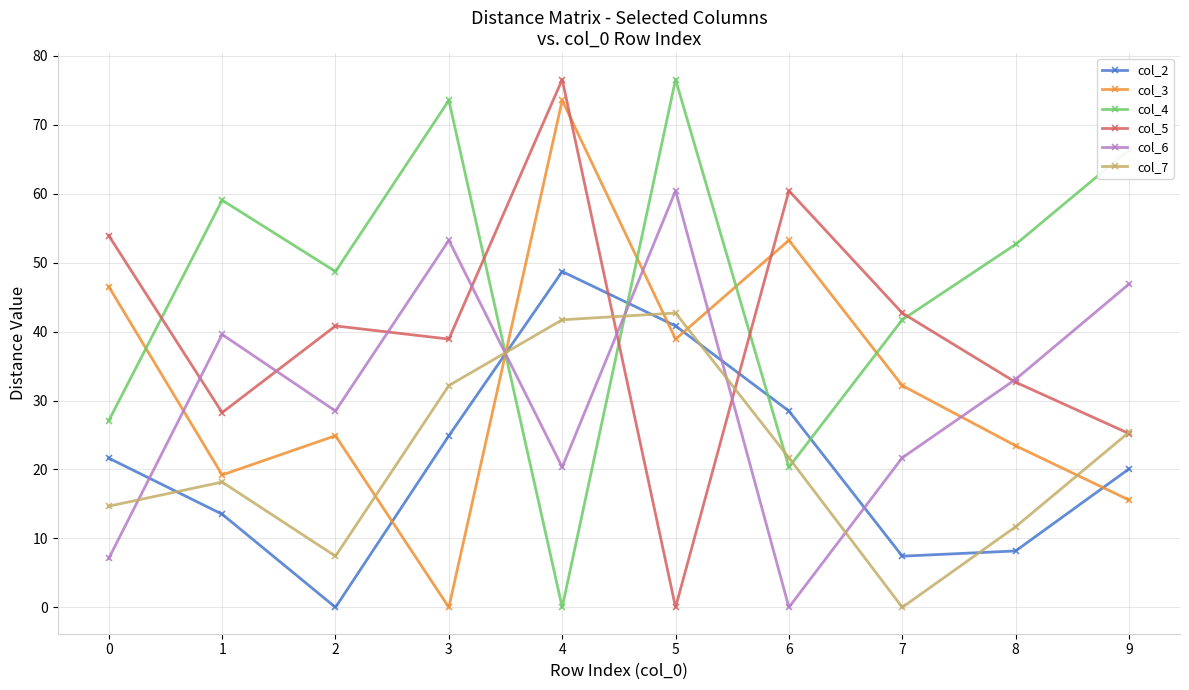

What are all the series names shown in the legend?

col_2, col_3, col_4, col_5, col_6, col_7